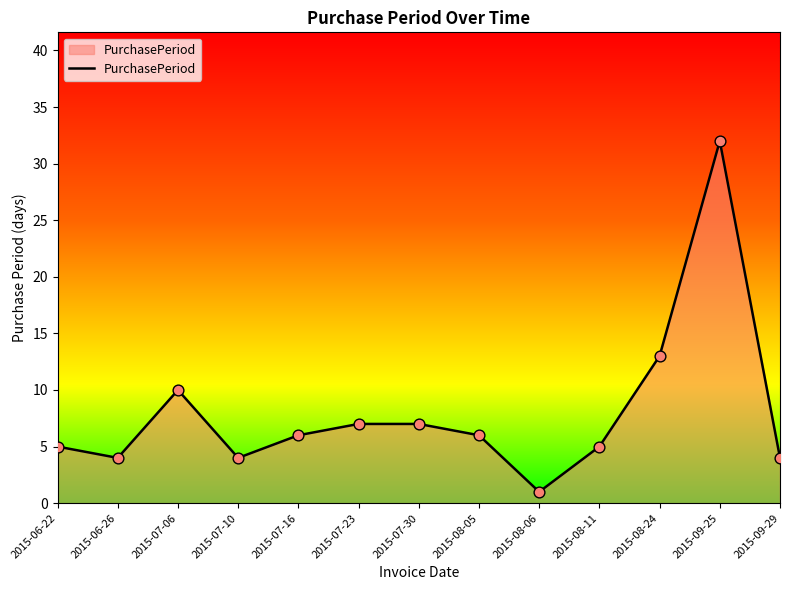

Between 2015-07-23 and 2015-09-29, which is larger?

2015-07-23